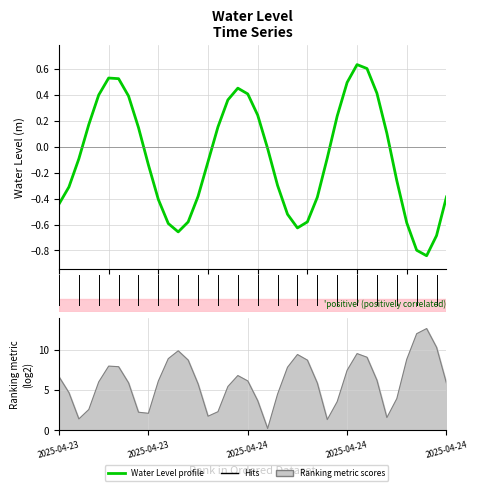

Is it true that the value at 22 is -0.5?

False